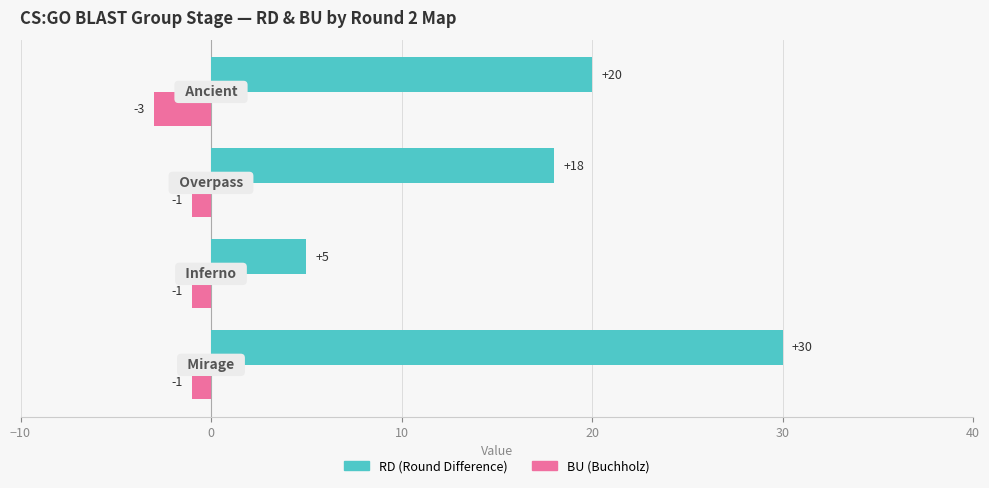

What is the greatest value displayed?

30